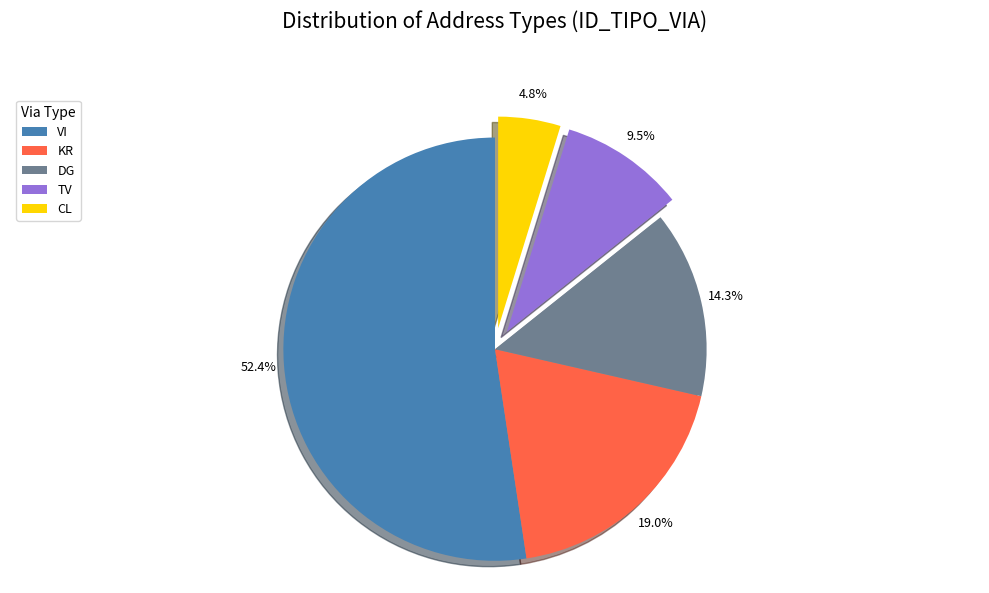

How many segments does this pie chart have?

5